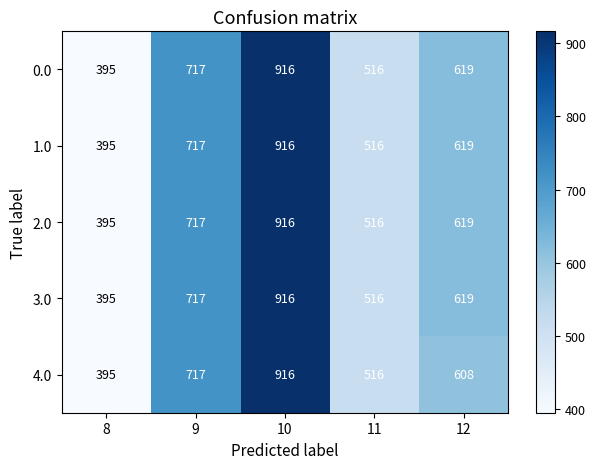

At which label is 2.0 closest to 655?

12